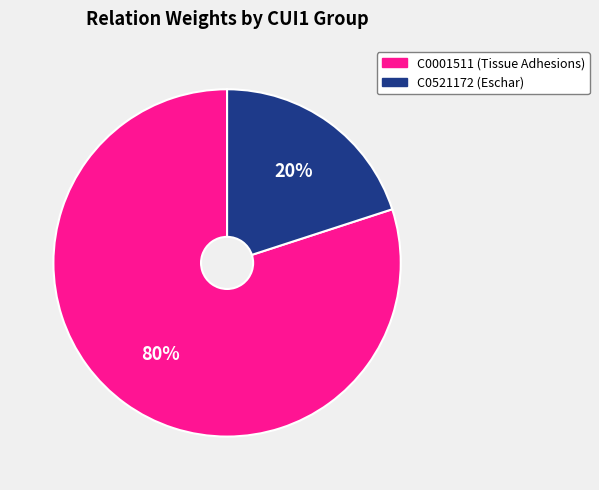

To the nearest percent, what is the average slice percentage?

50%